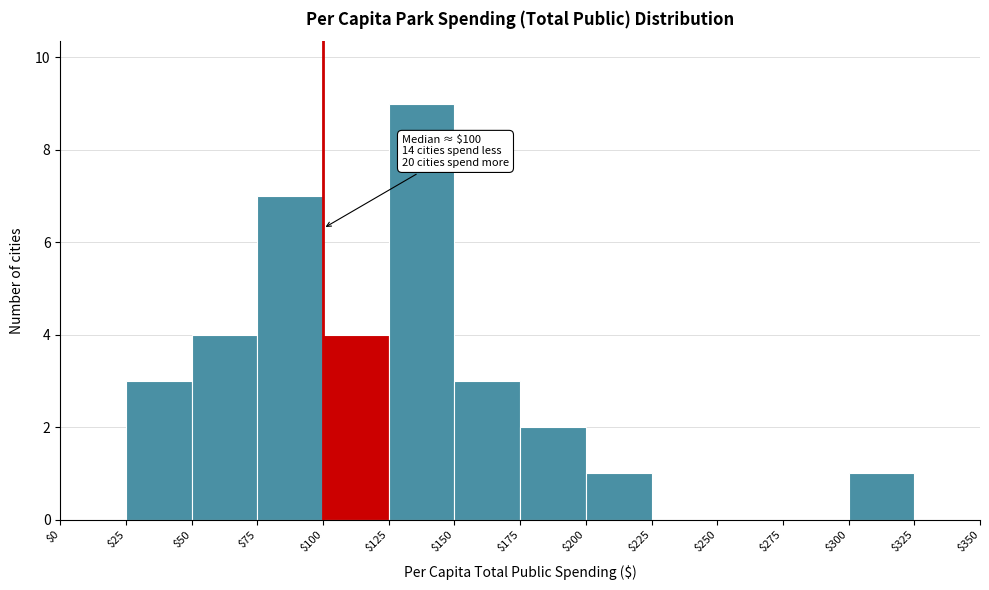

Over which range of the x-axis is the bar tallest?

$125 to $150